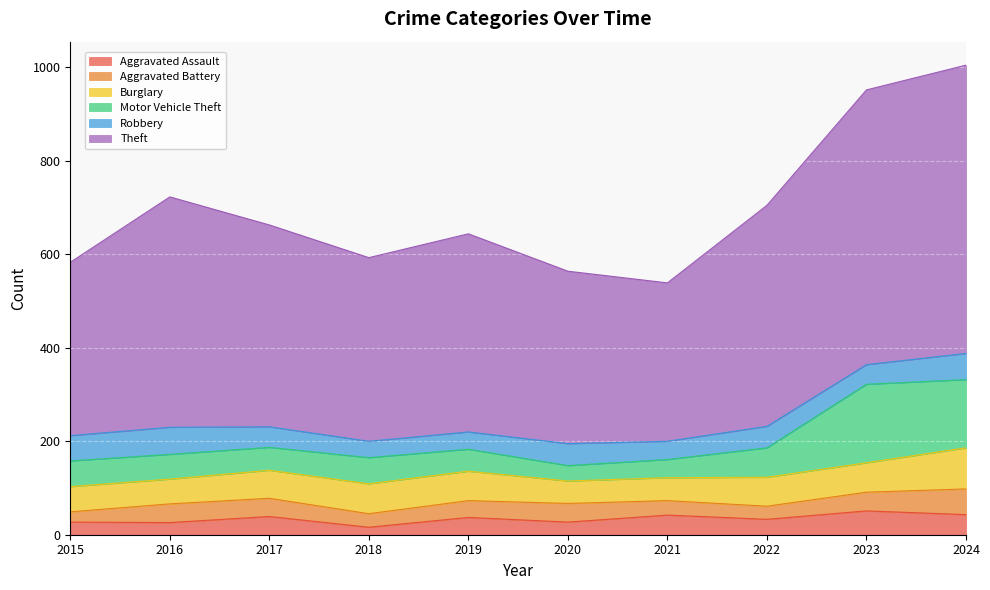

What is the lowest value of the Robbery series?

35